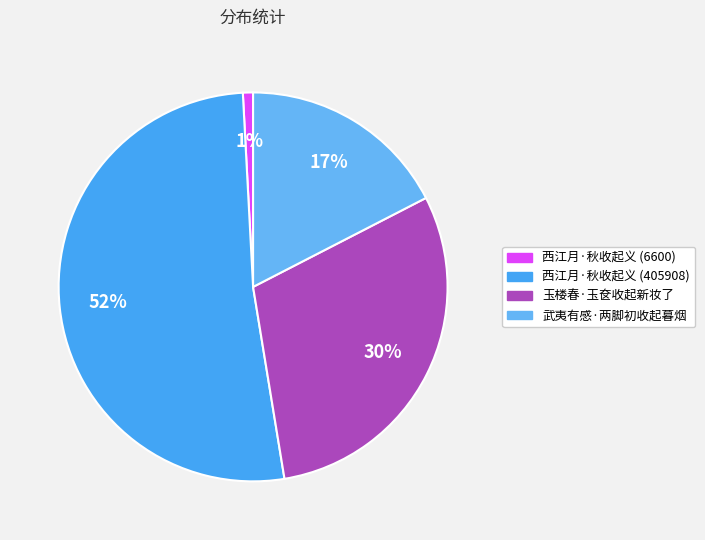

What percentage do 玉楼春·玉奁收起新妆了 and 西江月·秋收起义 (6600) together represent?

30.8%